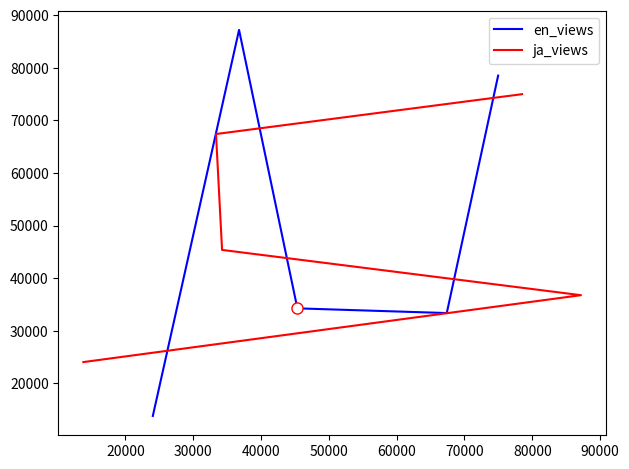

Reading right to left, what are all the values shown in this chart?

en_views: 13795	87178	34253	33358	78490
ja_views: 24040	36757	45359	67389	74965